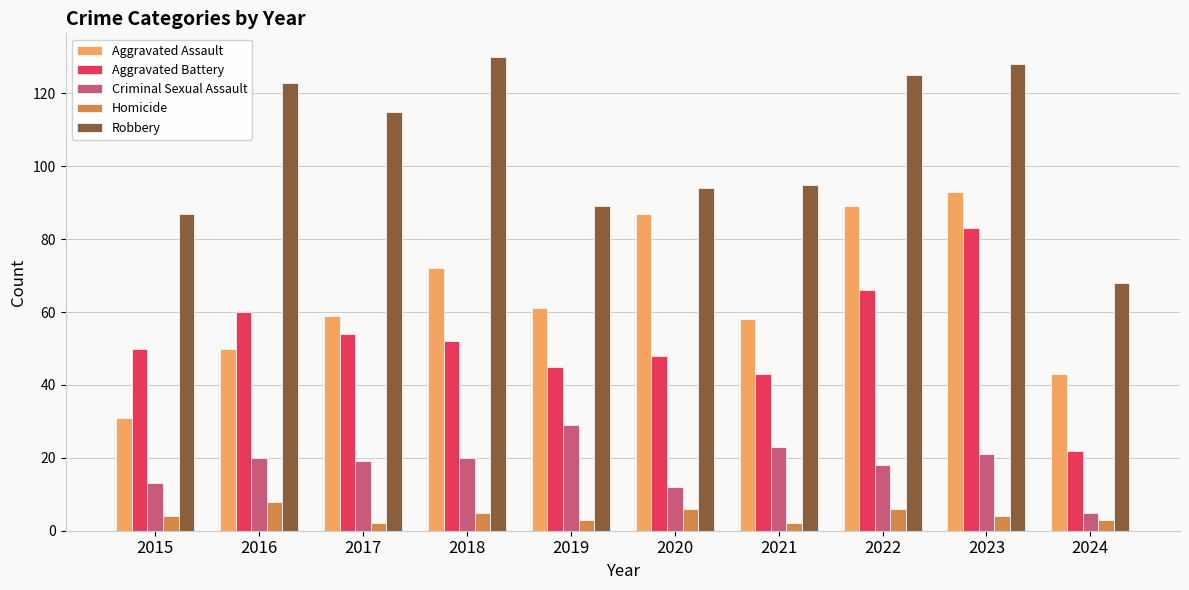

What are all the series names shown in the legend?

Aggravated Assault, Aggravated Battery, Criminal Sexual Assault, Homicide, Robbery